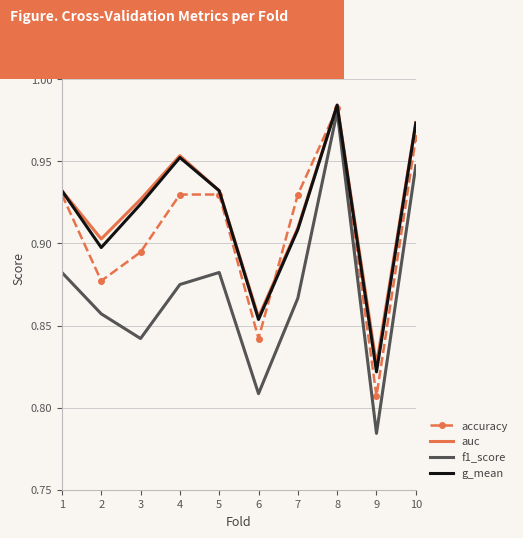

What is the sum of the g_mean values at 4 and 2?

1.8